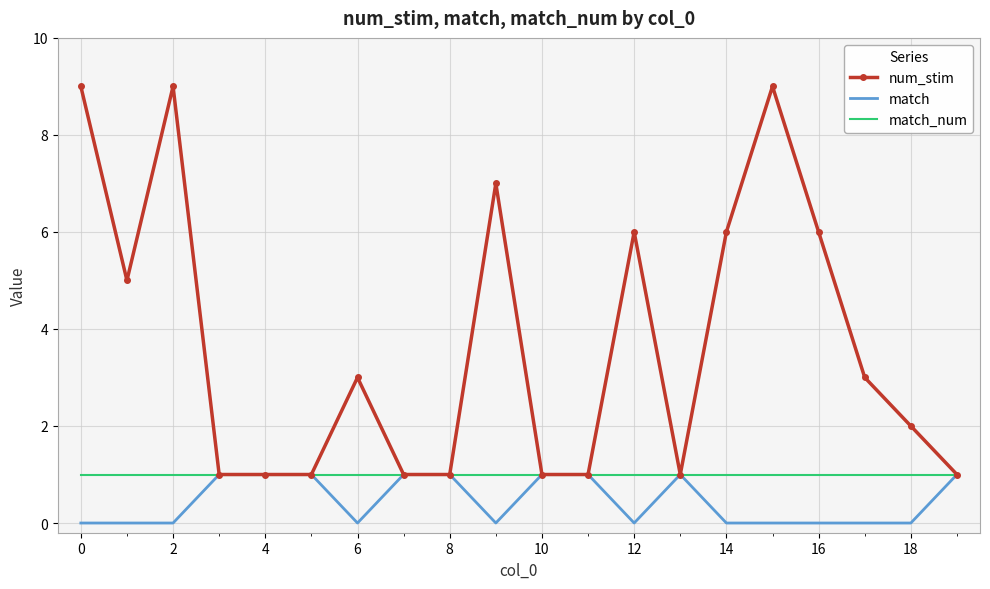

List the series in order of their overall mean, lowest first.

match, match_num, num_stim